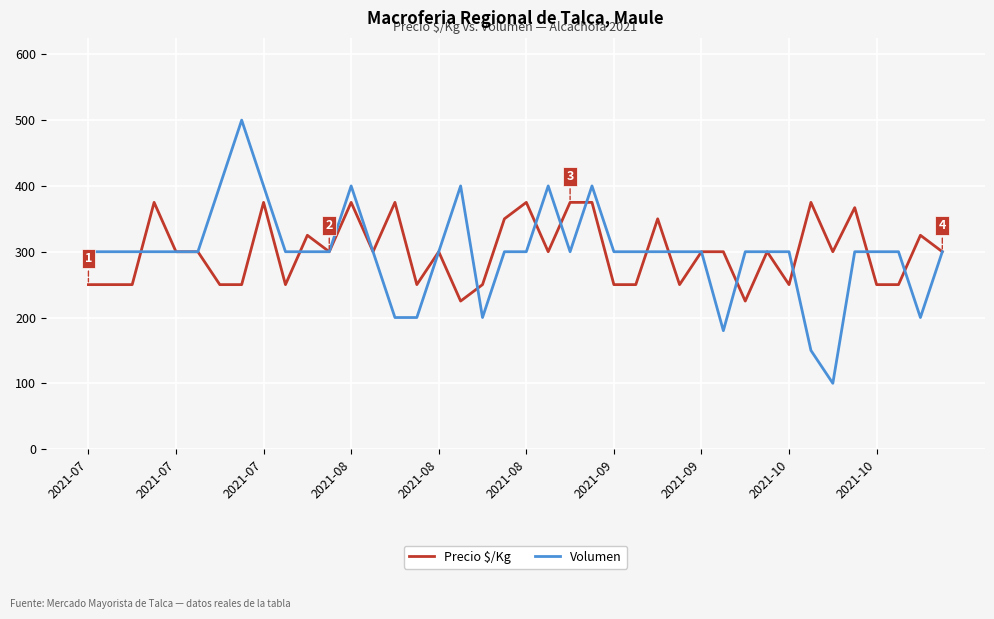

Which series has the largest range (max minus min)?

Volumen